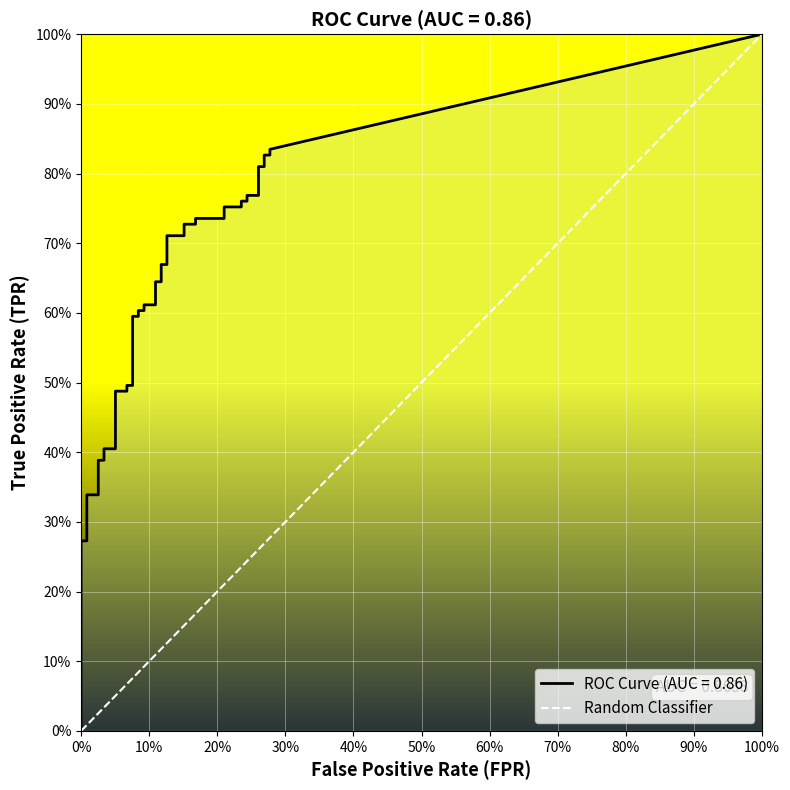

What is the sum of all values?

1